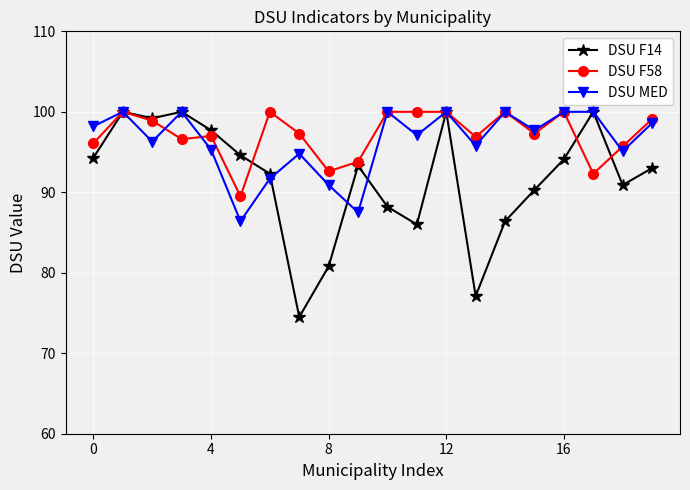

Which series has the widest spread of values?

DSU F14